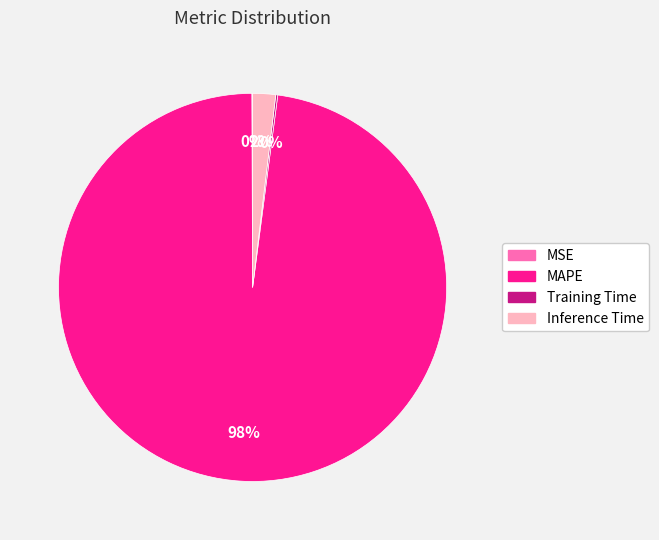

To the nearest percent, what is the combined percentage of MAPE and Inference Time?

100%